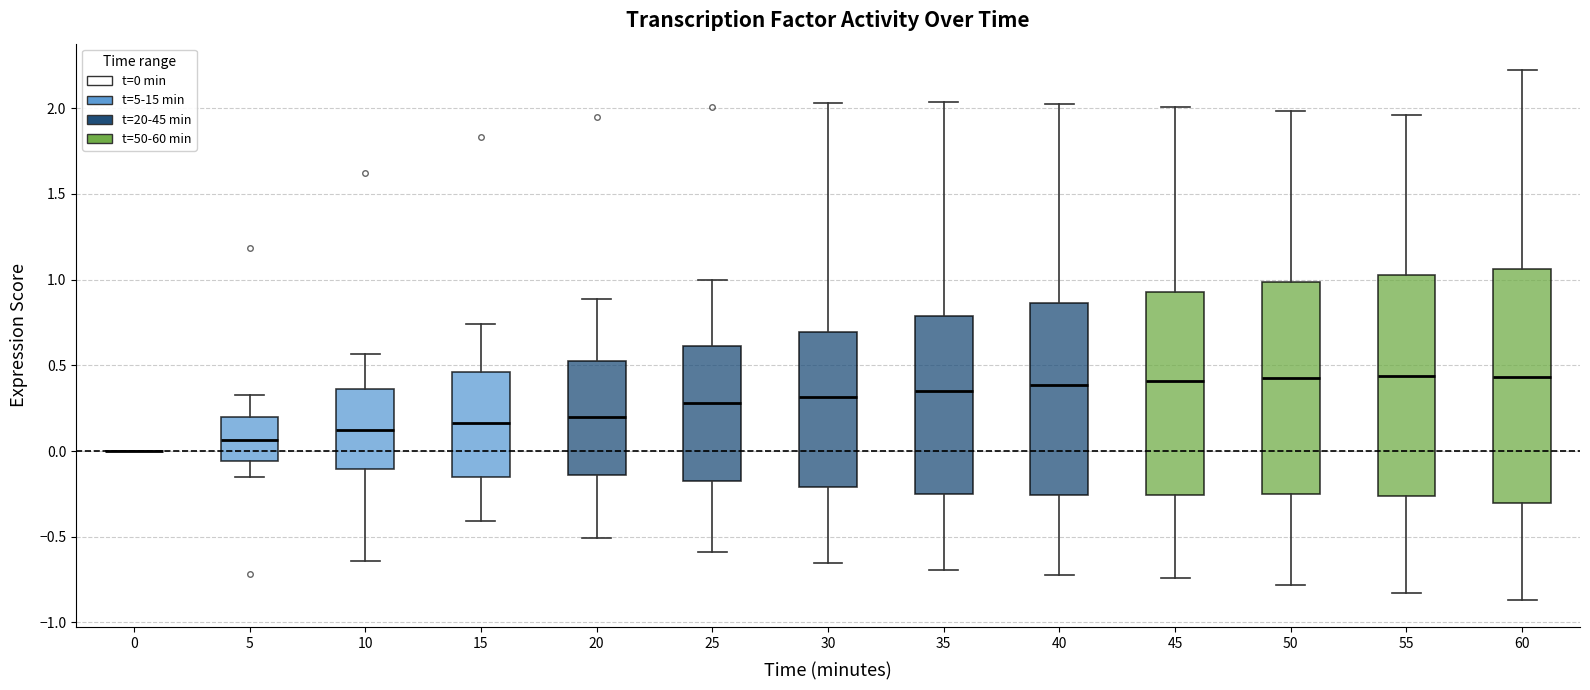

Which box is the tallest, from its lower edge to its upper edge?

60